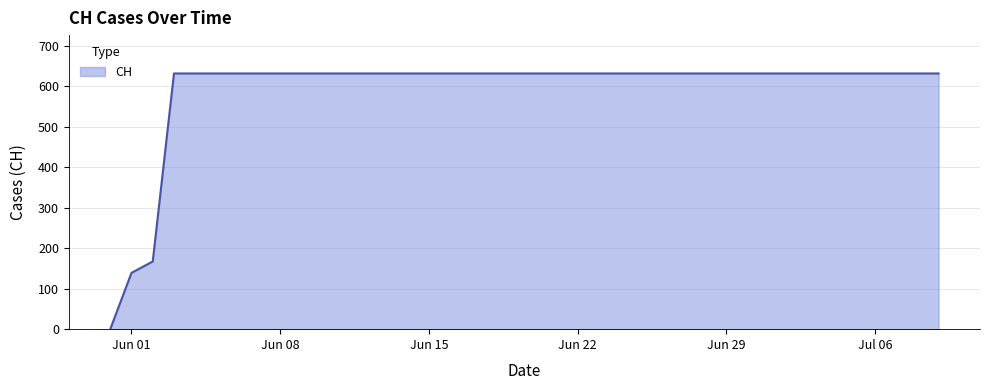

What is the greatest value displayed?

631